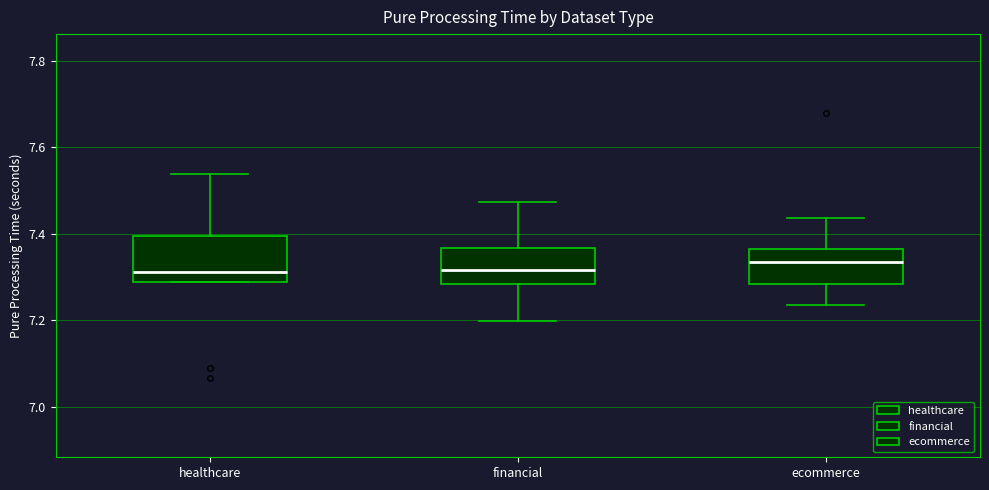

Reading left to right, transcribe this box plot: for each box, give where its median line is, the range the box spans, and where its two whiskers end, as read against the y-axis. The values are not printed on the chart, so give them approximately, as read against the axis.

healthcare: median 7.32, box 7.28 to 7.40, whiskers 7.28 to 7.54
financial: median 7.32, box 7.28 to 7.36, whiskers 7.20 to 7.48
ecommerce: median 7.34, box 7.28 to 7.36, whiskers 7.24 to 7.44